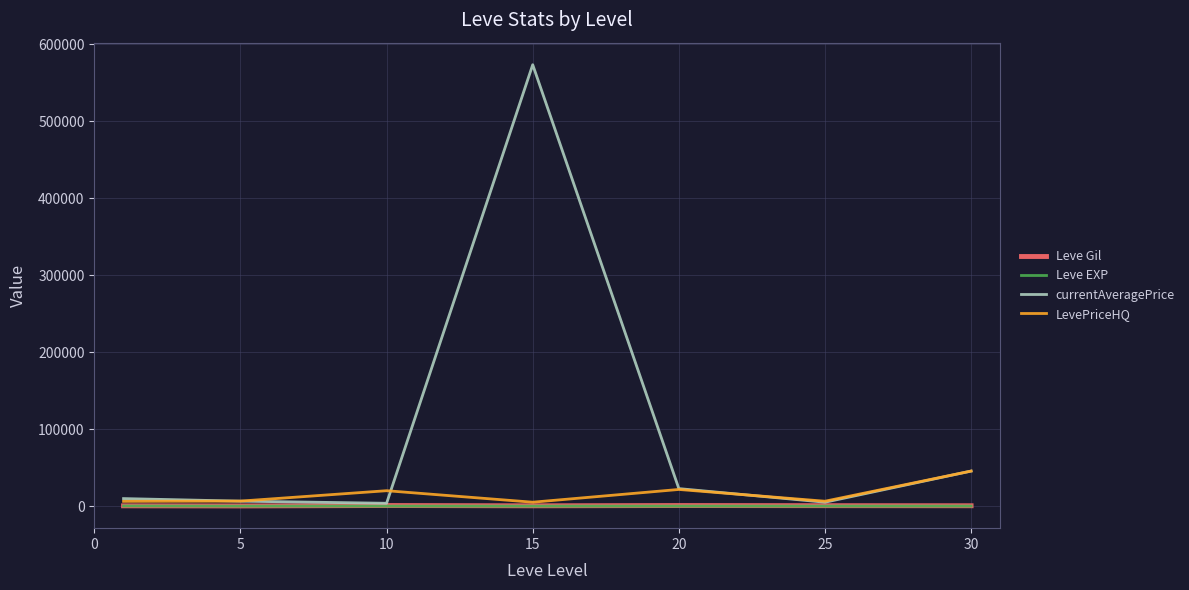

Which series has the largest total across all categories?

currentAveragePrice